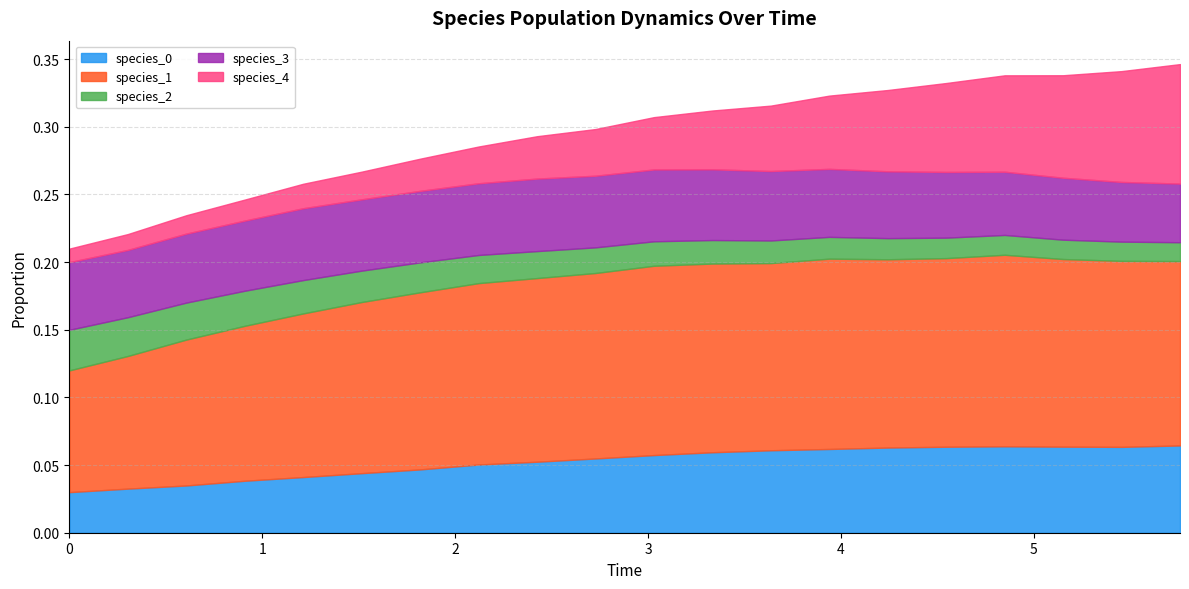

True or false: species_4 has more than 0 points higher than both neighbors.

False